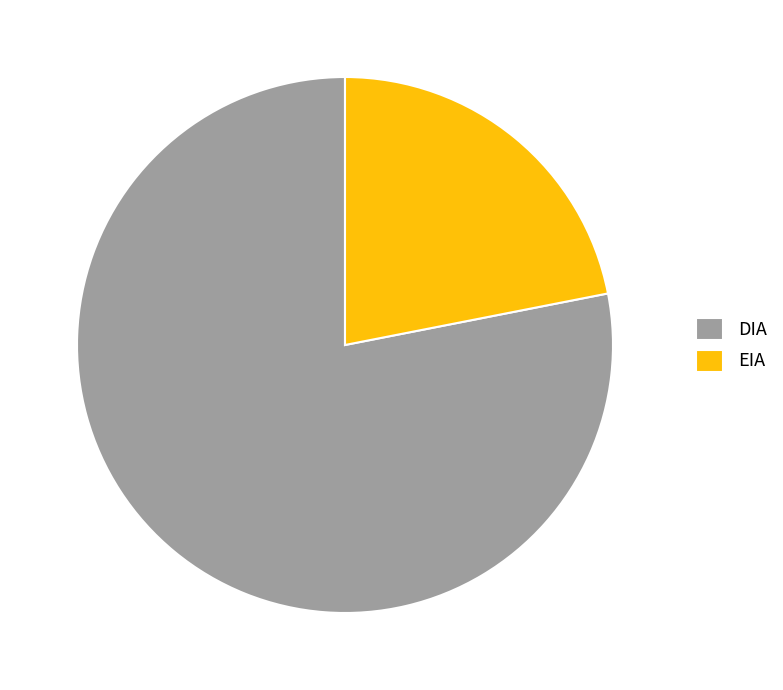

Approximately how many times larger is the value at EIA compared to DIA?

0.3